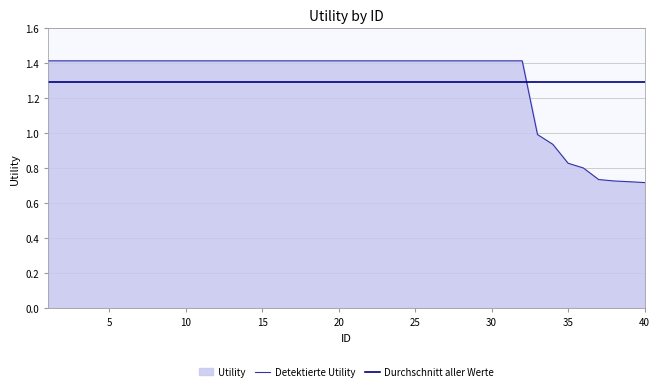

True or false: Detektierte Utility has a value of 1.4 at 20.

True